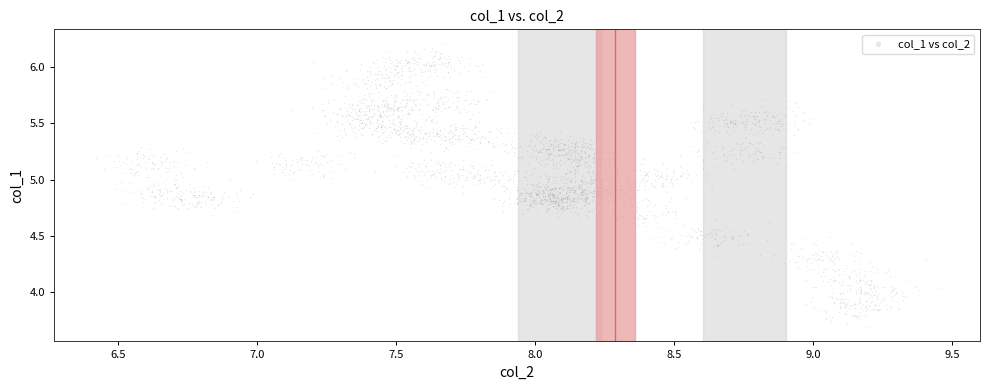

What is the range of Y values (max minus min)?

2.5